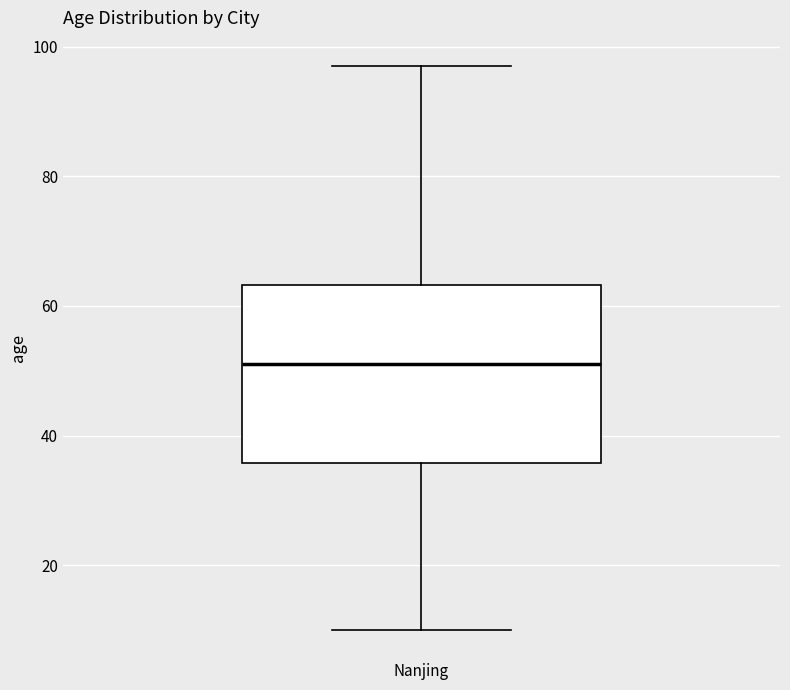

Transcribe this box plot: give where the median line is, the range the box spans, and where the two whiskers end, as read against the y-axis. The values are not printed on the chart, so give them approximately, as read against the axis.

median 52, box 36 to 64, whiskers 10 to 98